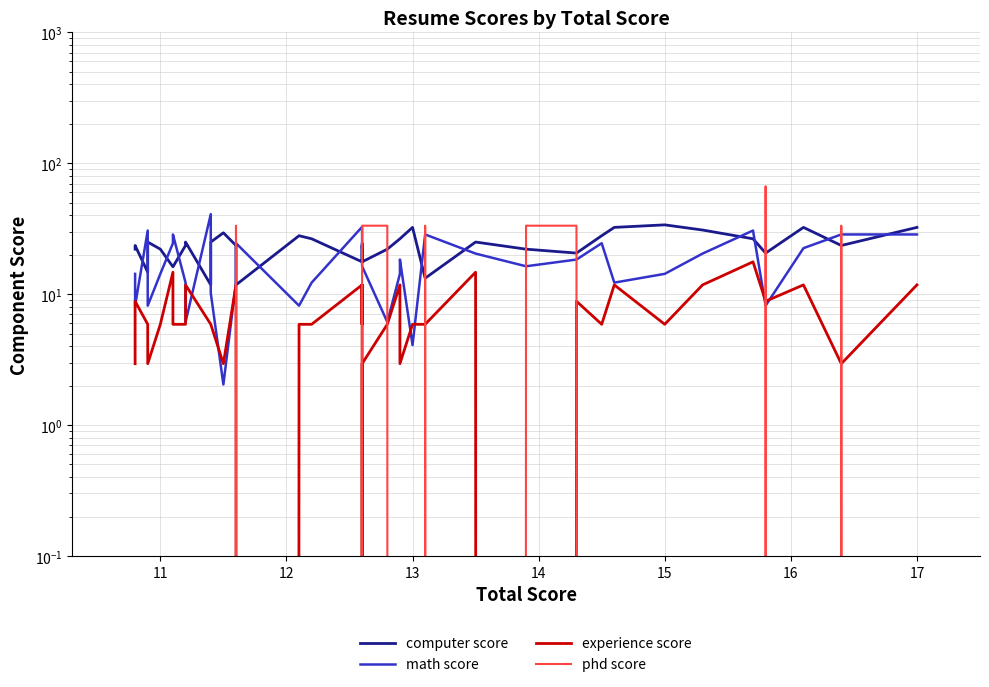

Which series has the largest range (max minus min)?

phd score